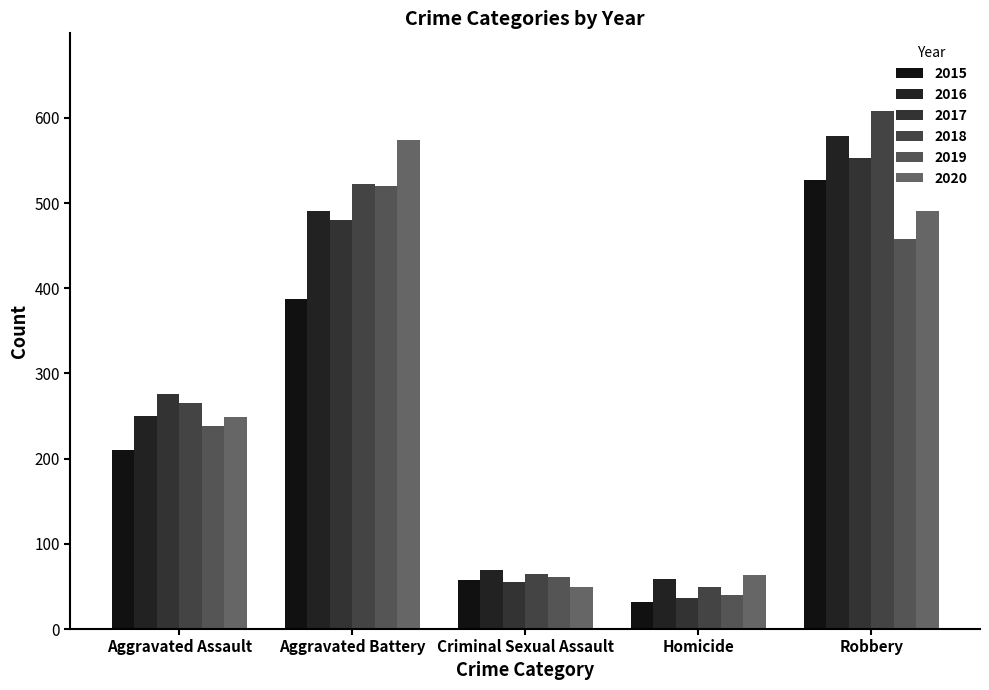

Reading left to right, what are all the values shown in this chart?

2015: 210	387	58	32	527
2016: 250	491	69	59	579
2017: 276	480	55	37	553
2018: 265	522	65	49	608
2019: 238	520	61	40	458
2020: 249	574	49	63	491